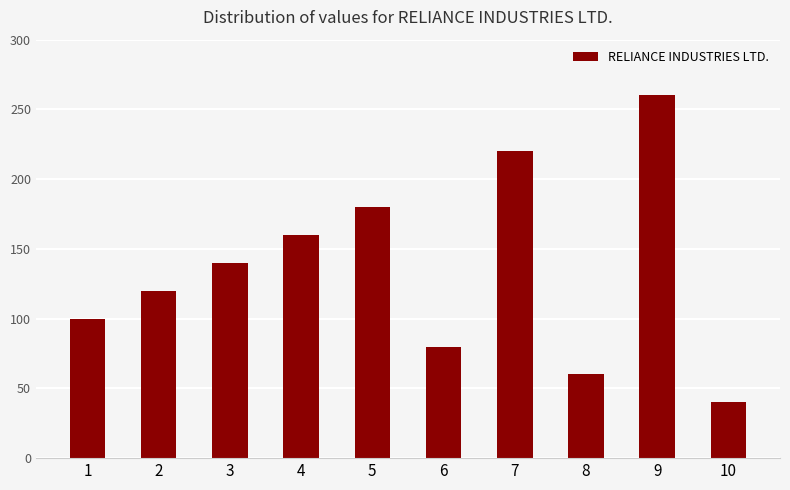

What is the ratio of the value at 8 to the value at 9?

0.2